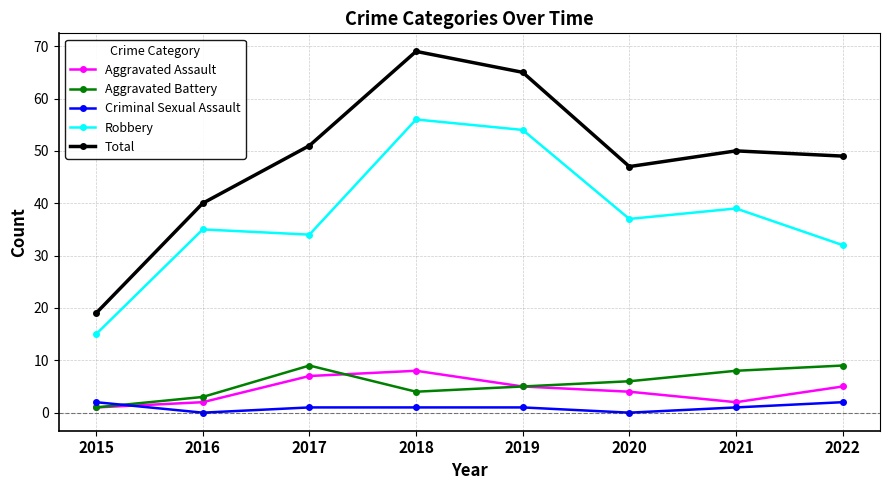

Which category has the lowest value in the Aggravated Battery series?

2015